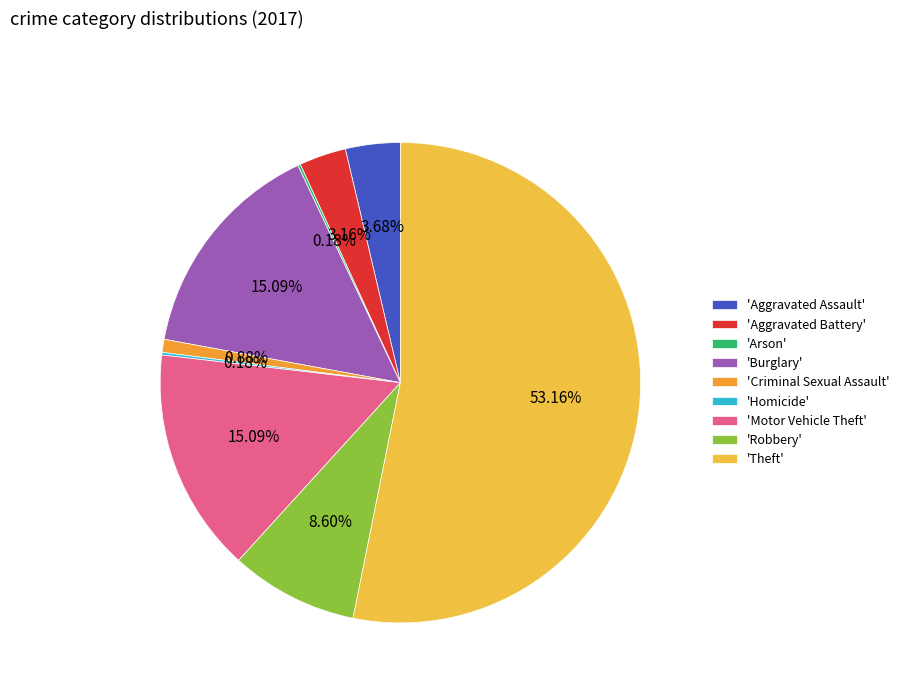

How many segments does this pie chart have?

9